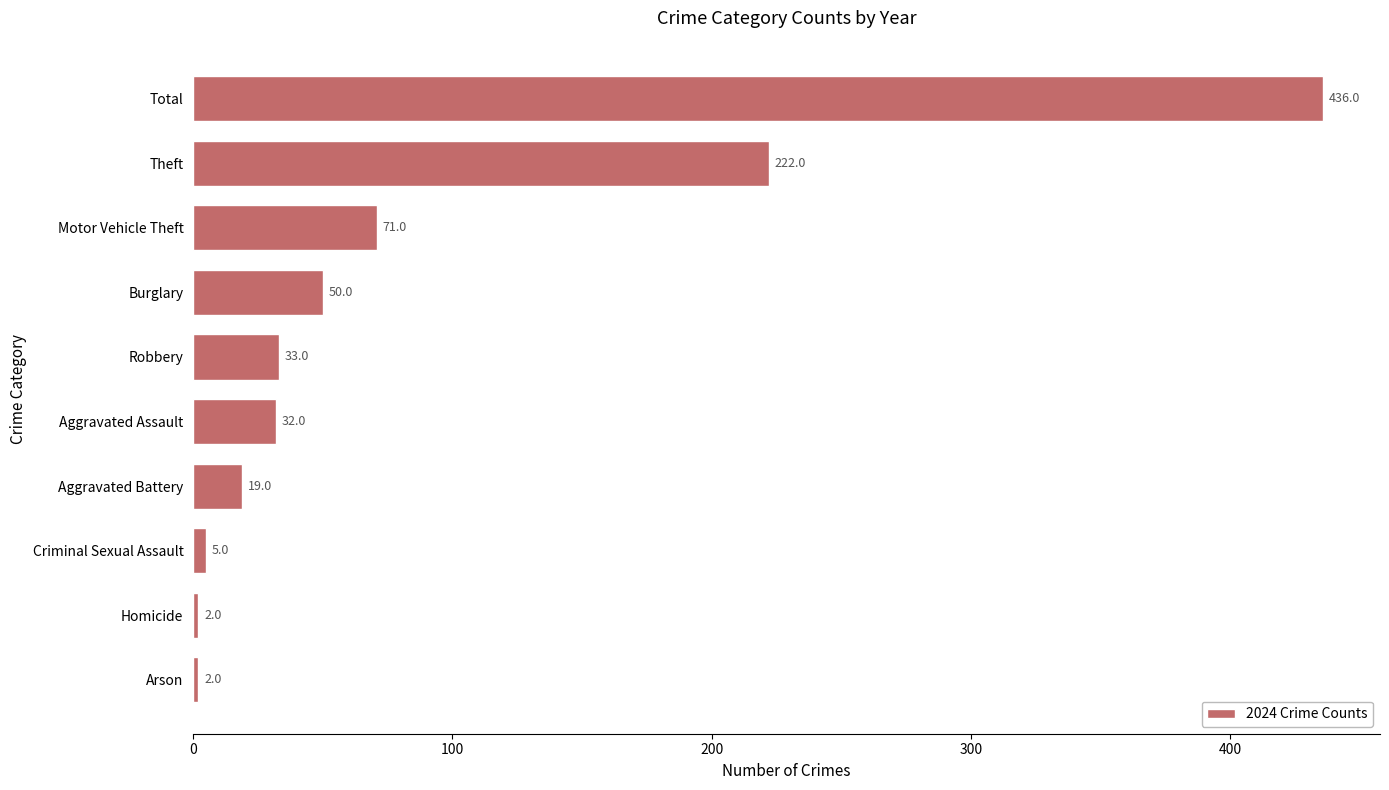

Reading bottom to top, extract all data points from this chart.

2	2	5	19	32	33	50	71	222	436